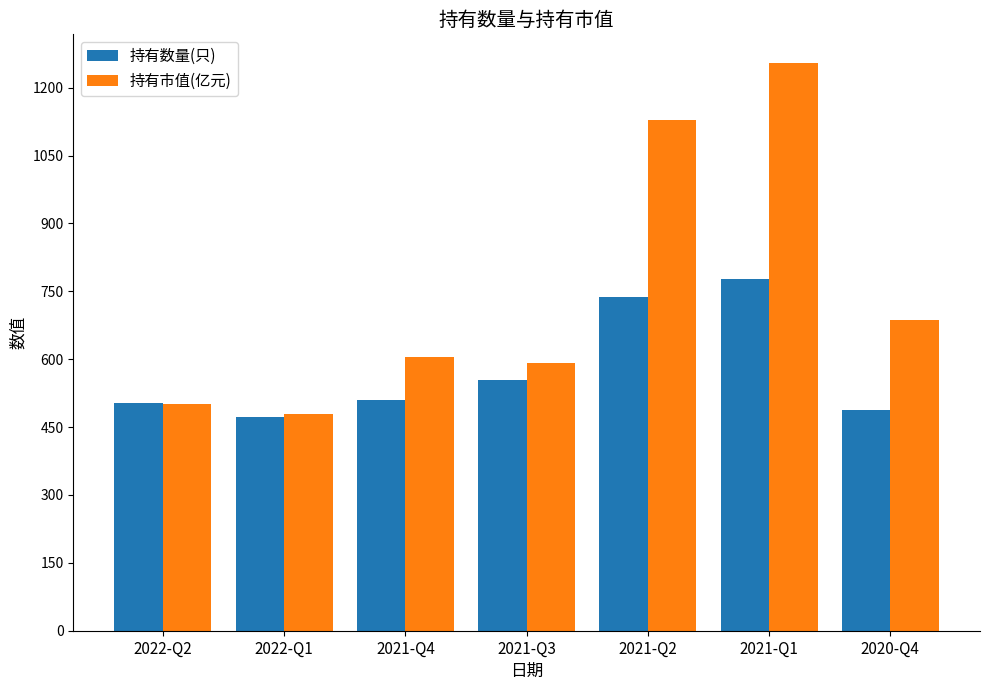

Reading left to right, list all the values displayed in this chart.

持有数量(只): 2022-Q2=503.0	2022-Q1=472.0	2021-Q4=509.0	2021-Q3=553.0	2021-Q2=737.0	2021-Q1=778.0	2020-Q4=487.0
持有市值(亿元): 2022-Q2=501.2	2022-Q1=479.5	2021-Q4=604.4	2021-Q3=591.8	2021-Q2=1129.2	2021-Q1=1255.1	2020-Q4=687.5